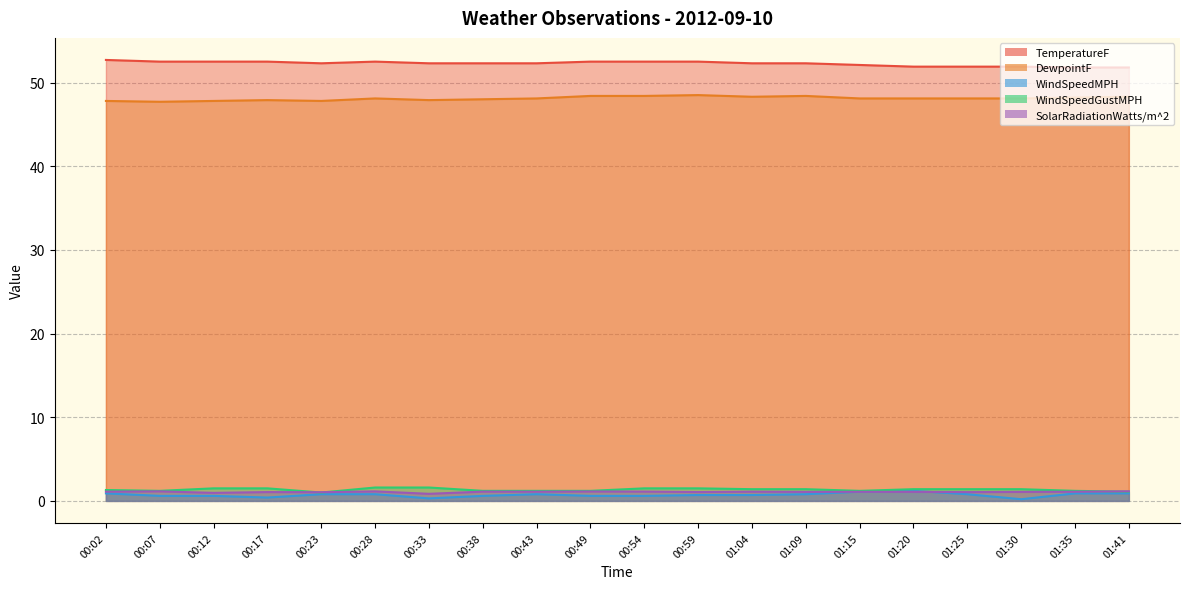

At which category does DewpointF reach its first local peak?

00:17